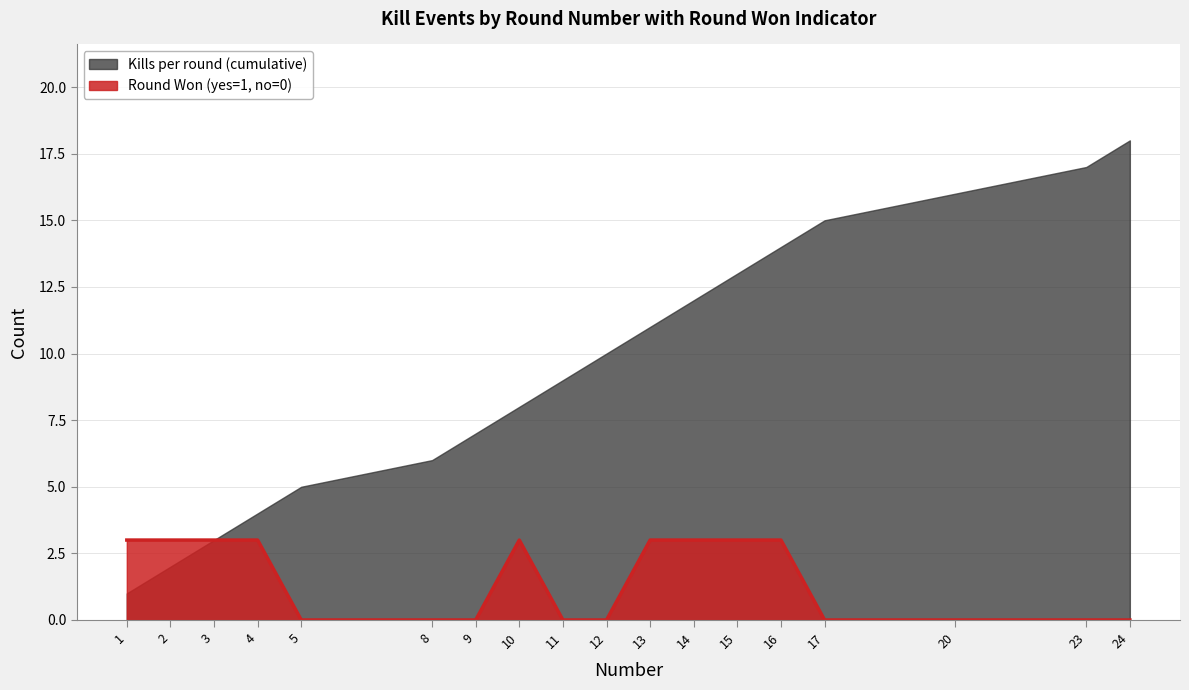

At which label is the value closest to 1?

5